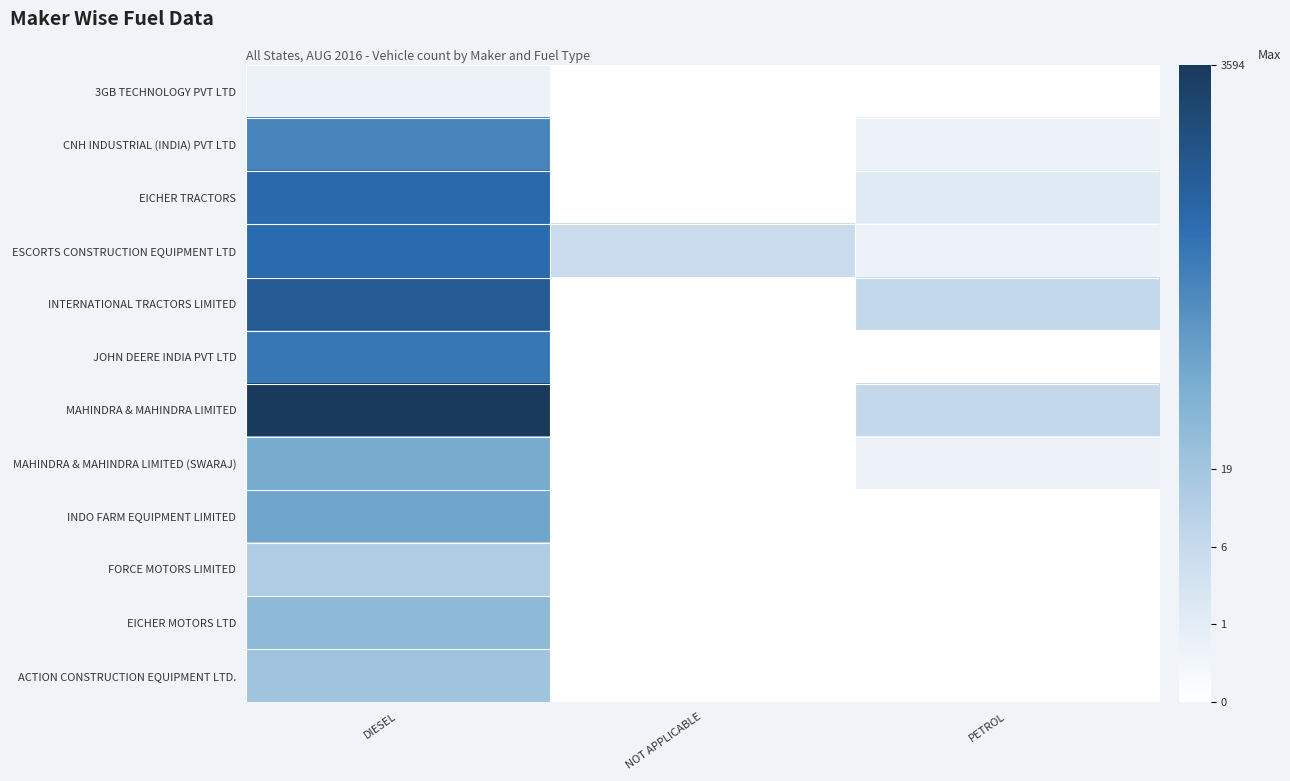

Count the number of data series in this chart.

12